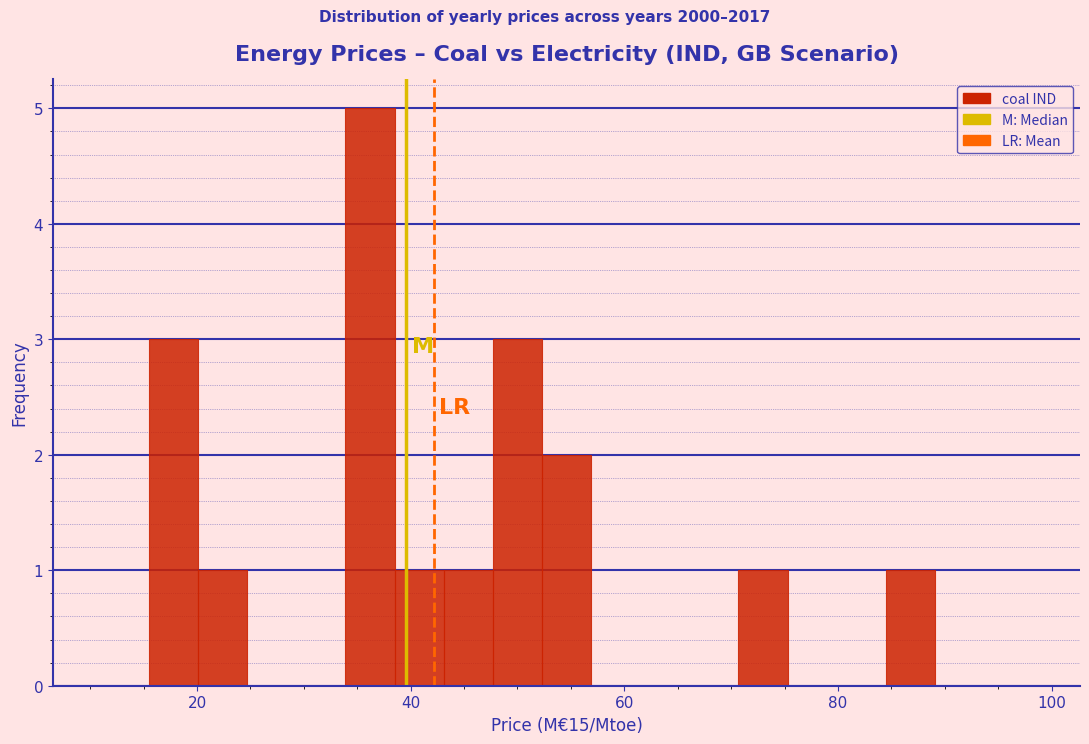

Read against the x-axis, roughly where is the centre of the tallest bar?

36